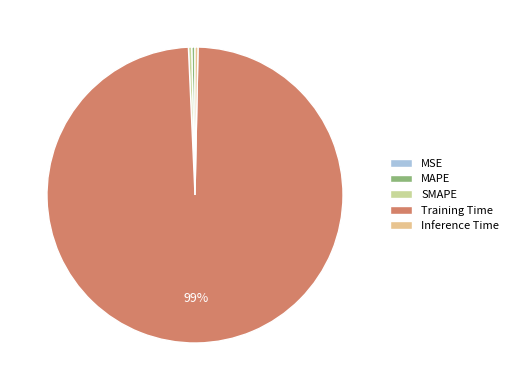

Is the sum of Training Time and Inference Time greater than half?

Yes